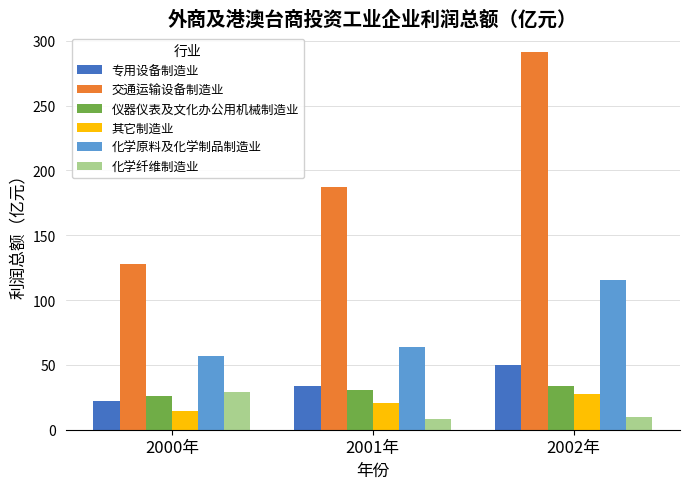

What is the average value of the 仪器仪表及文化办公用机械制造业 series?

30.0